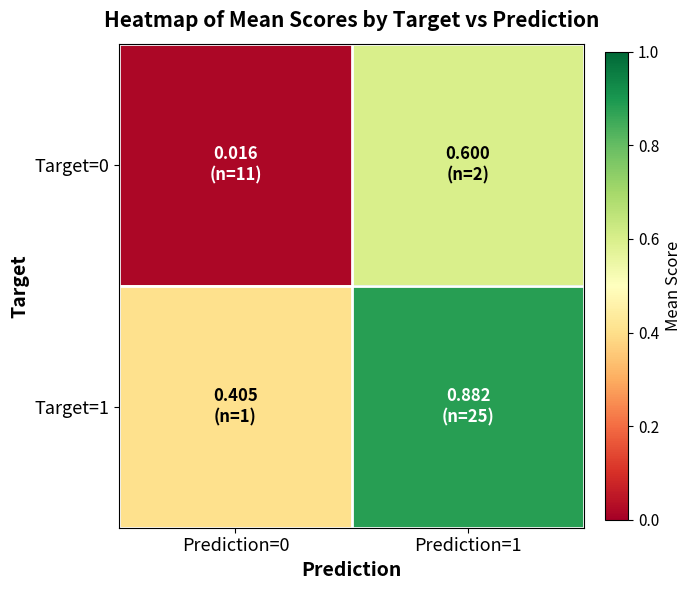

At which category does the chart reach its minimum across all series?

Prediction=0